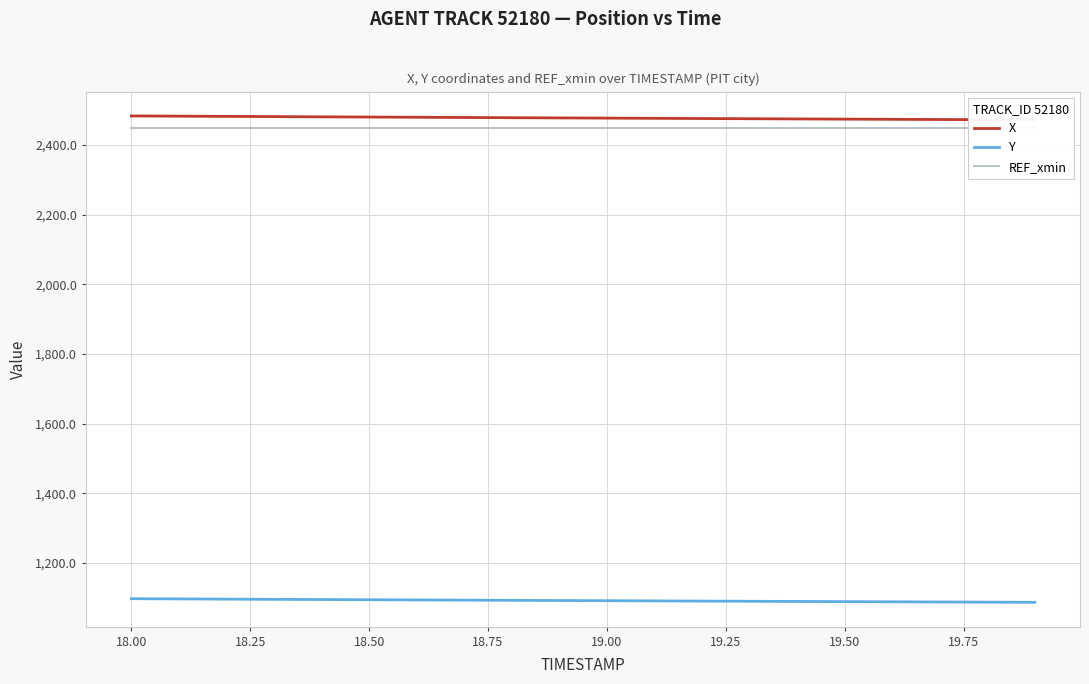

The value of Y at 19.00 is 1091.6. True or false?

True